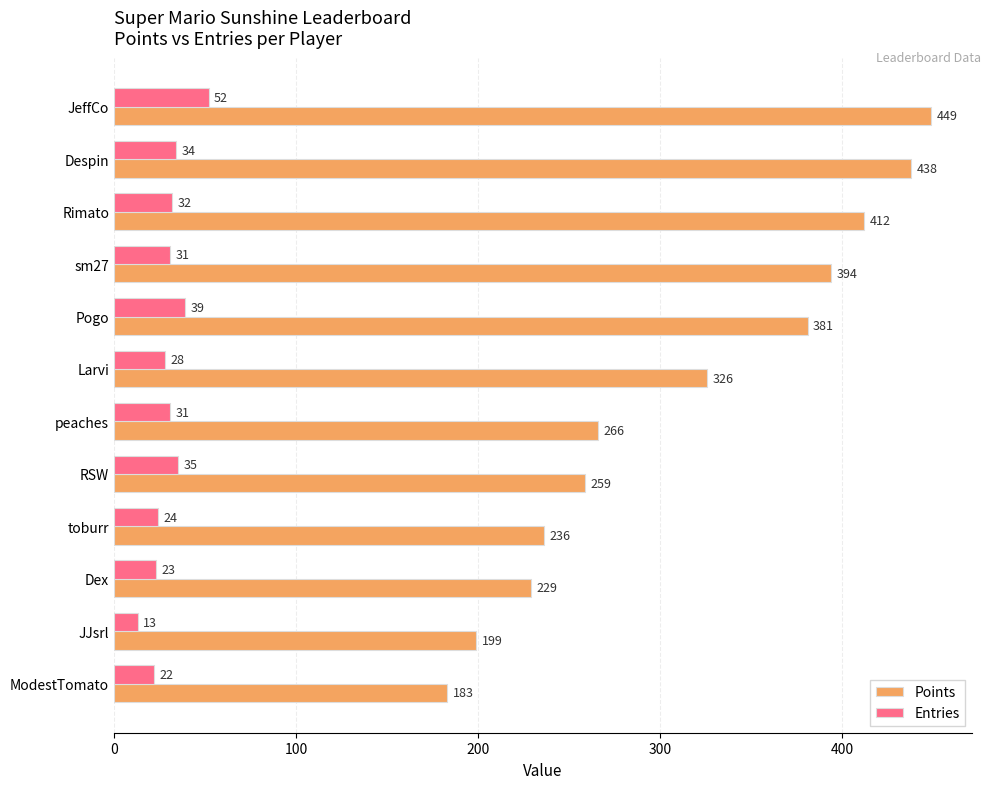

Which series has the largest total across all categories?

Points